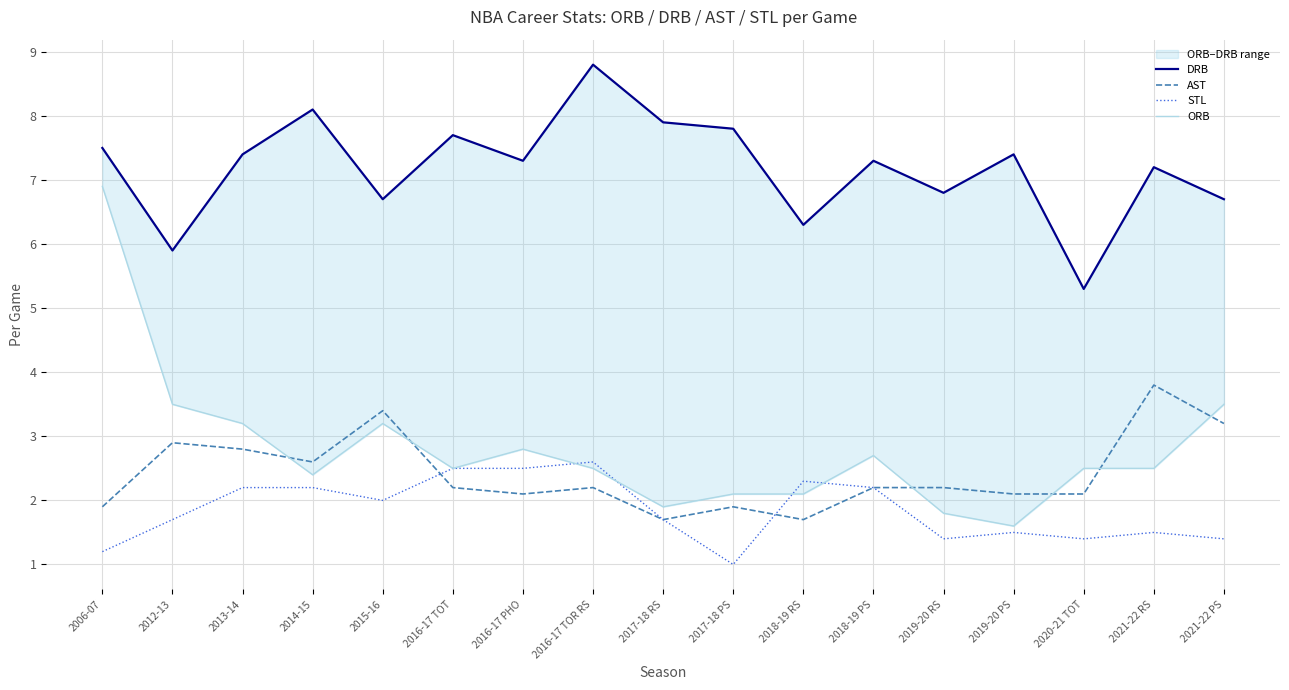

Which series has the largest total across all categories?

DRB